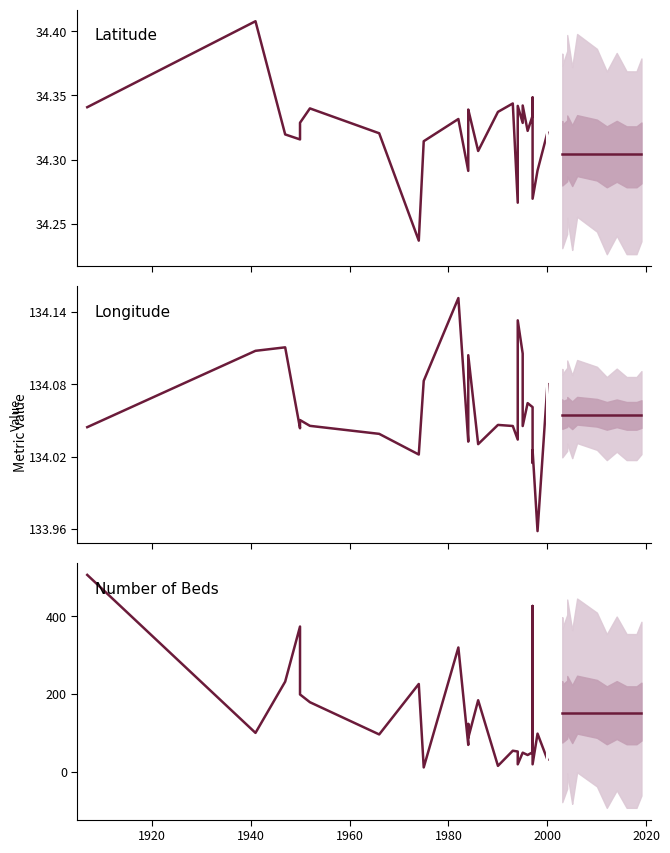

True or false: numberOfBeds has a value of 31.6 at 1997.

False